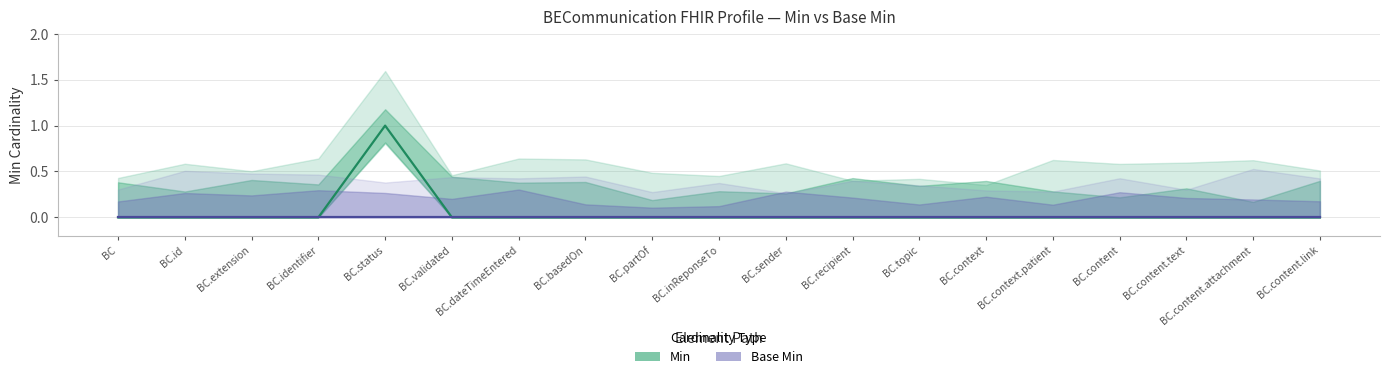

List the series in order of their peak value, highest first.

Min, Base Min